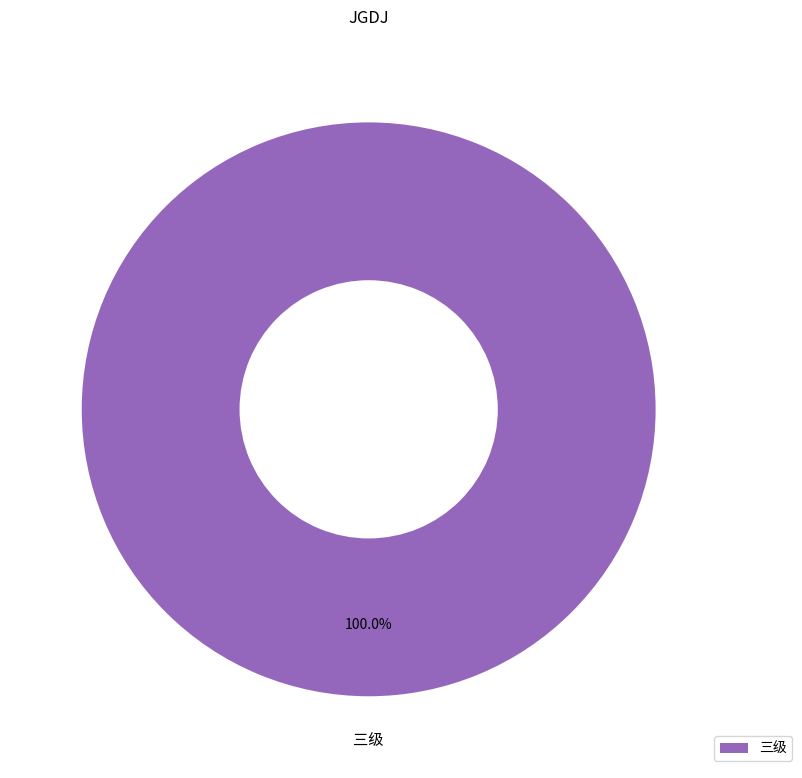

What is the majority slice?

三级